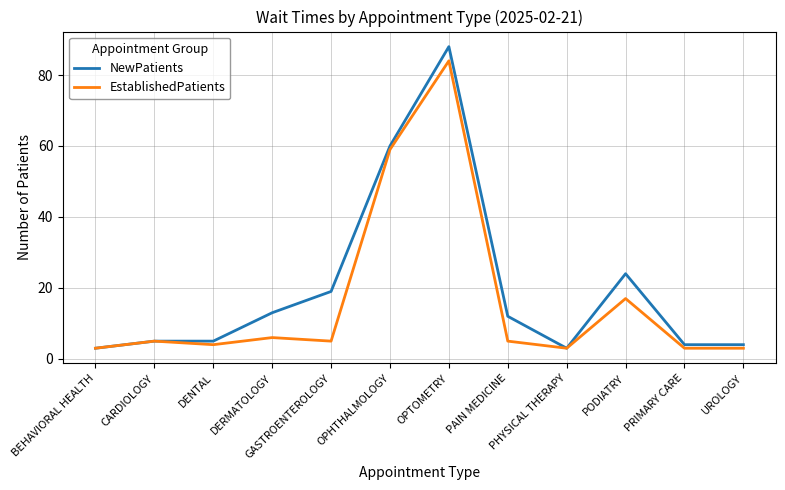

The NewPatients series shows 29 at GASTROENTEROLOGY. True or false?

False